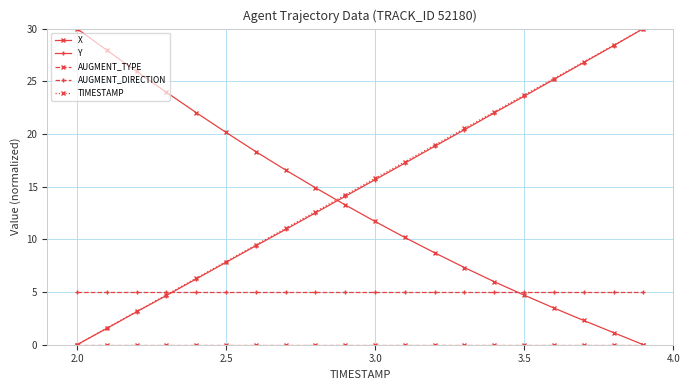

What is the value of the TIMESTAMP point at the 4th from the left?

4.7